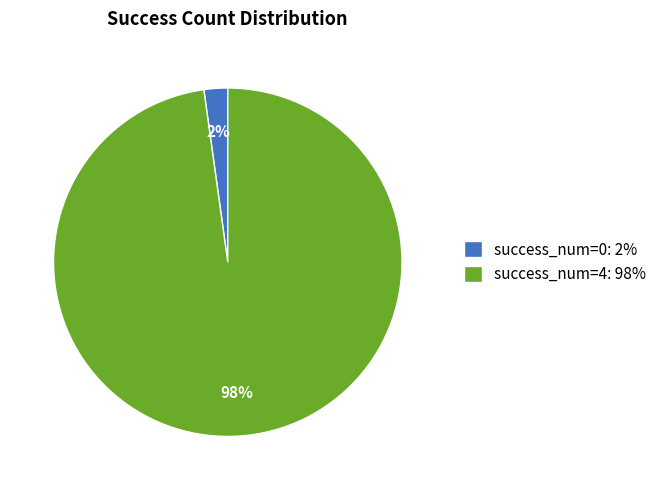

True or false: success_num=4: 98% accounts for 83% of the total.

False